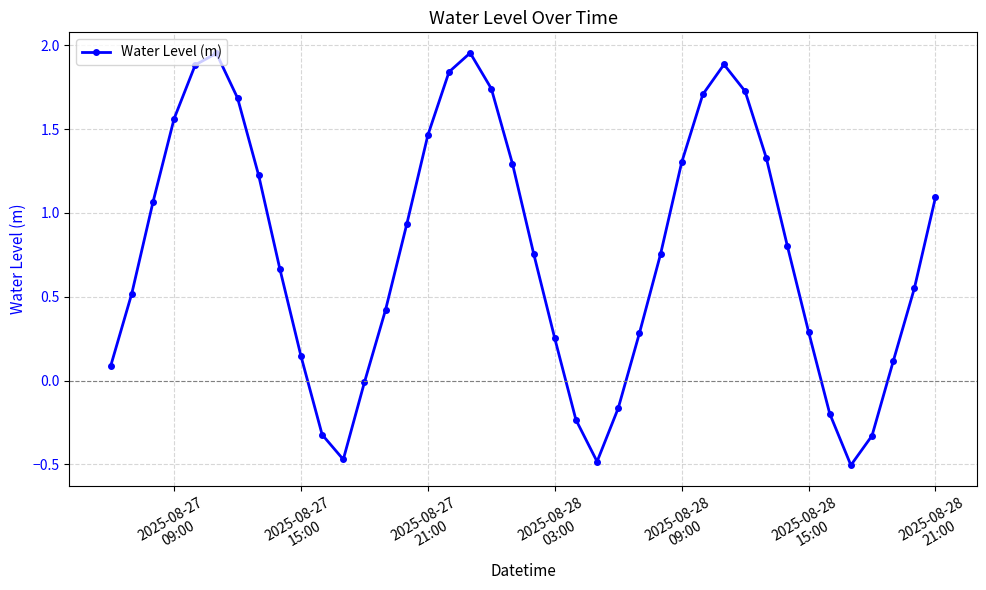

What is the difference between the second highest and second lowest values?

2.4